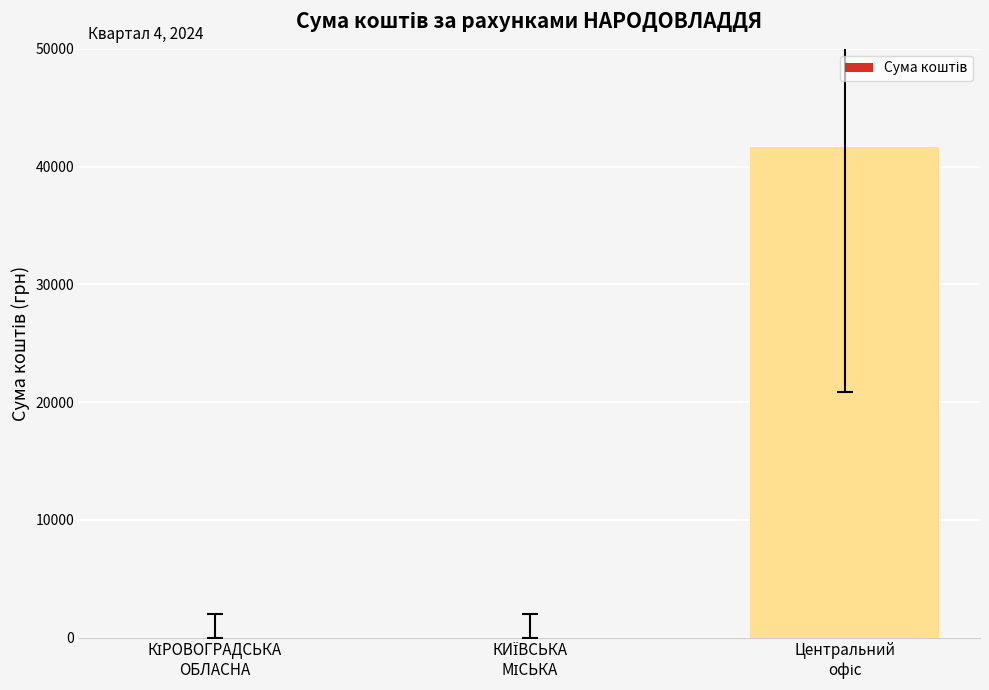

What is the sum of all values?

41693.2